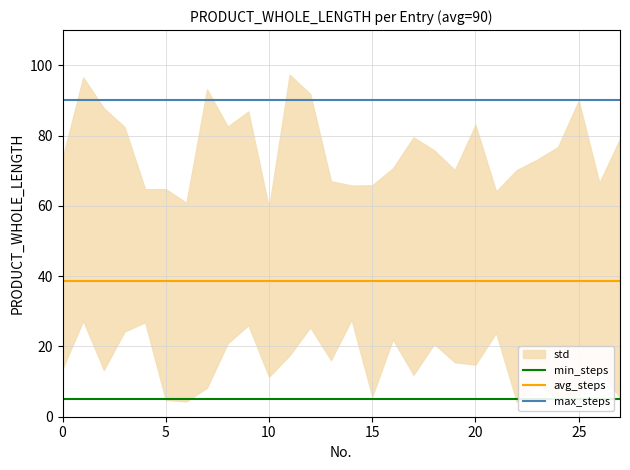

True or false: avg_steps and max_steps cross at least once.

False